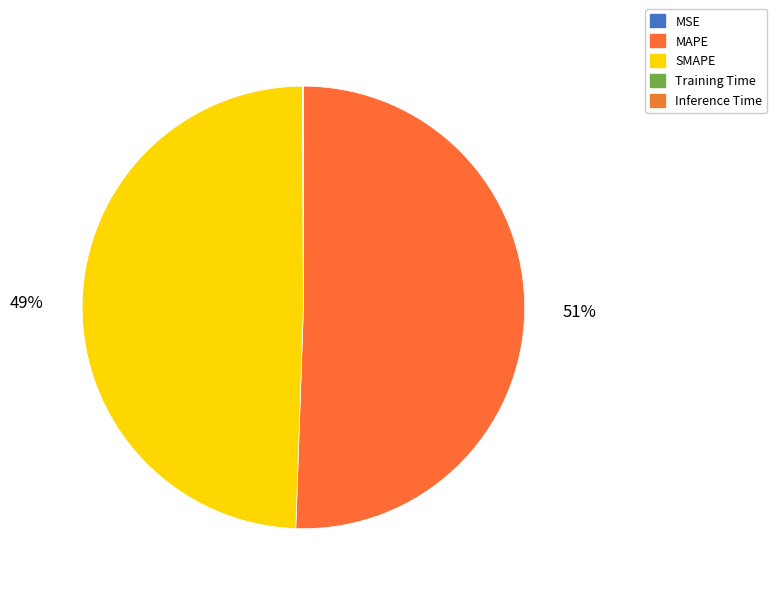

How many slices are in this pie chart?

5